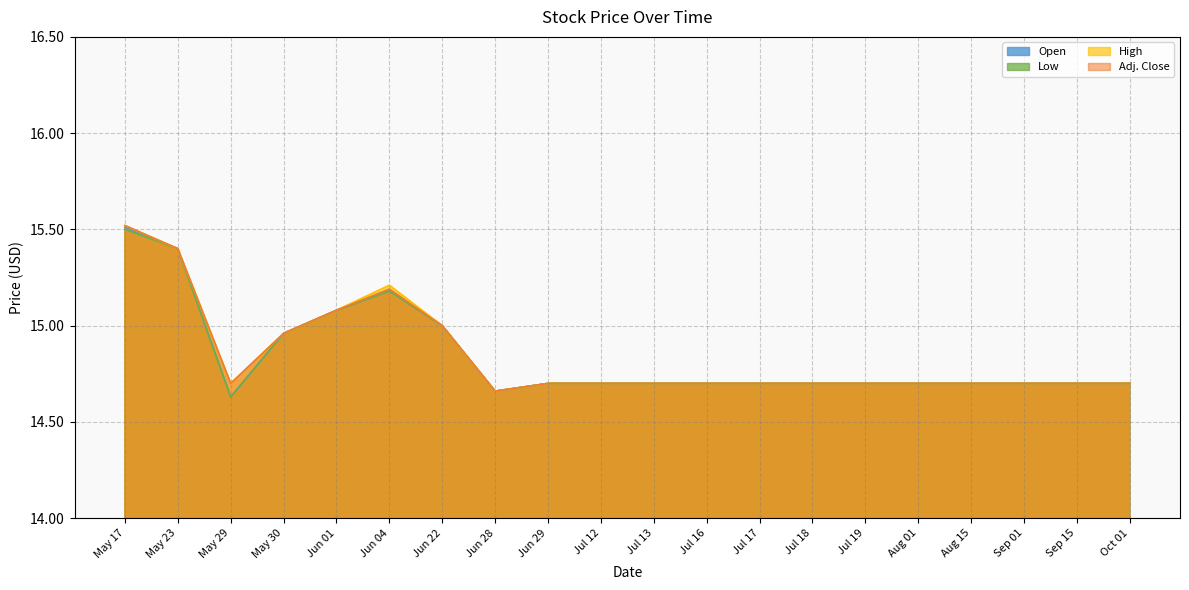

Is it true that Low equals 10.2 at May 17?

False